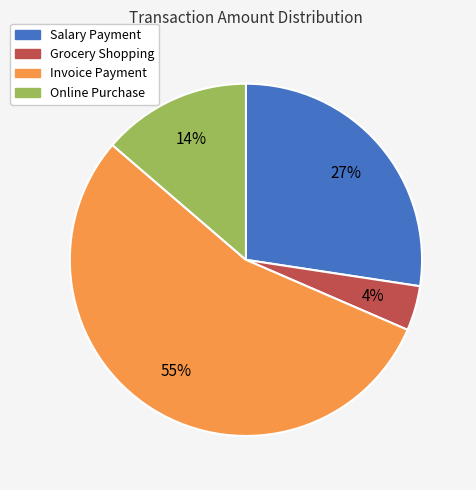

Does any single category account for the majority?

Yes